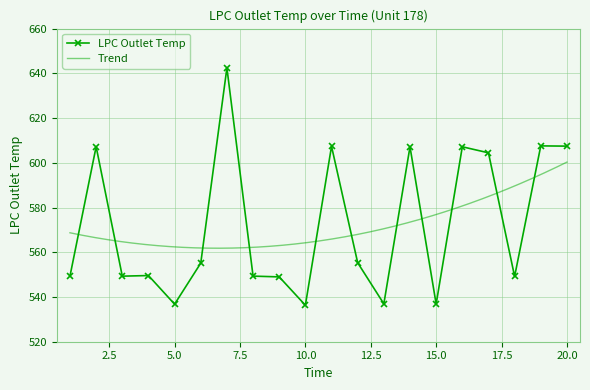

What is the sum of all values?

11443.9